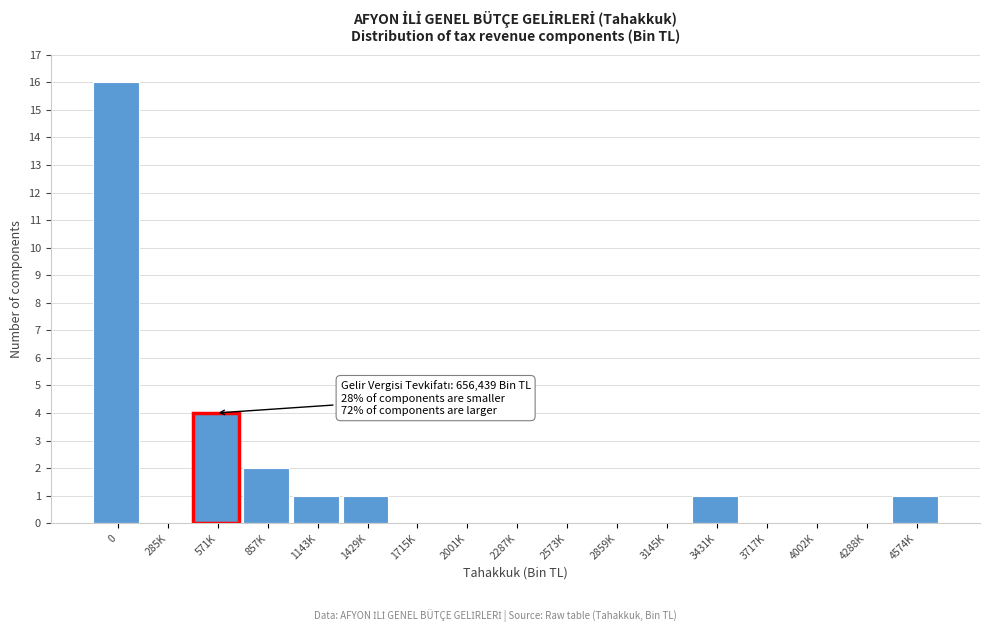

Reading left to right, what are all the values shown in this chart?

0=16	285K=0	571K=4	857K=2	1143K=1	1429K=1	1715K=0	2001K=0	2287K=0	2573K=0	2859K=0	3145K=0	3431K=1	3717K=0	4002K=0	4288K=0	4574K=1